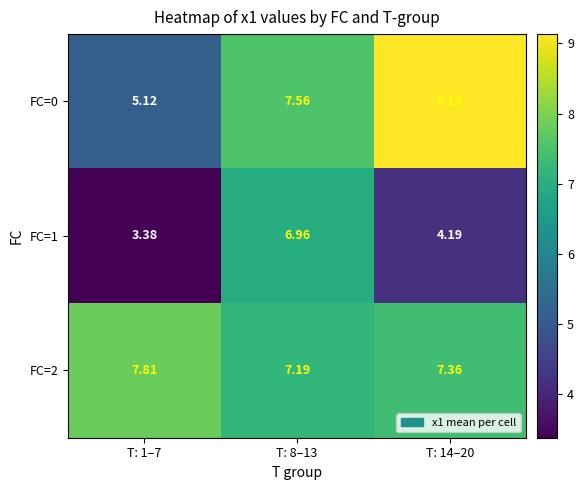

Is the value of FC=0 at T: 1–7 greater than the value of FC=2 at T: 8–13?

No